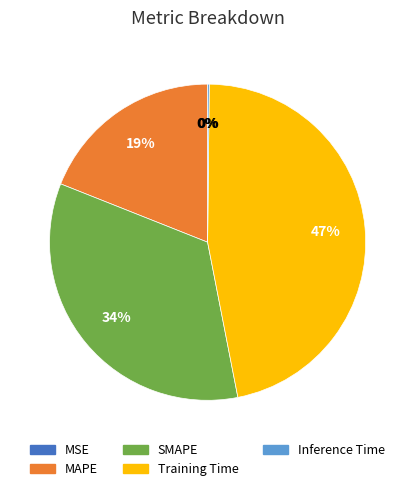

To the nearest percent, what is the difference between the largest and smallest slice percentages?

47%